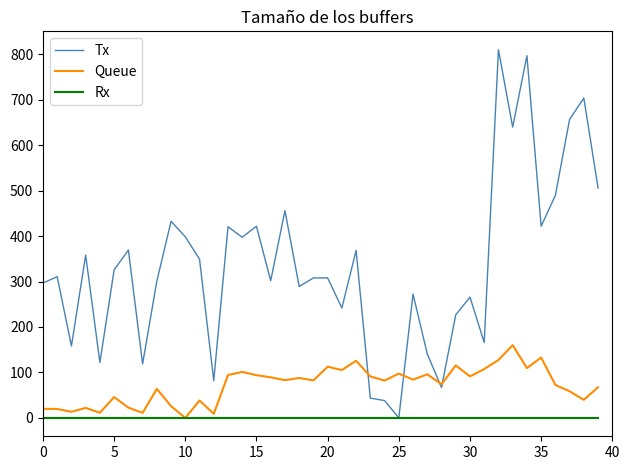

Rank the series by their maximum value, from lowest to highest.

Rx, Queue, Tx